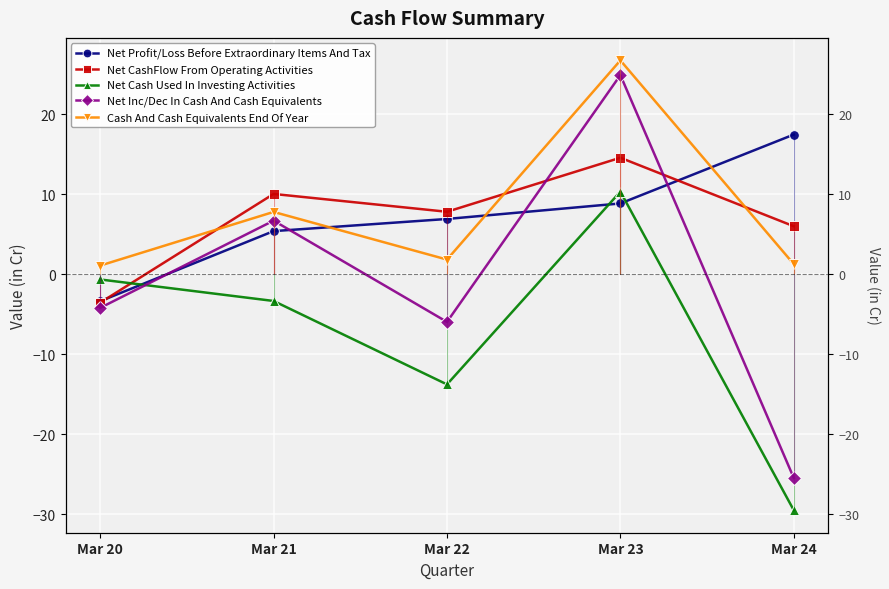

How many data points does each series have?

5